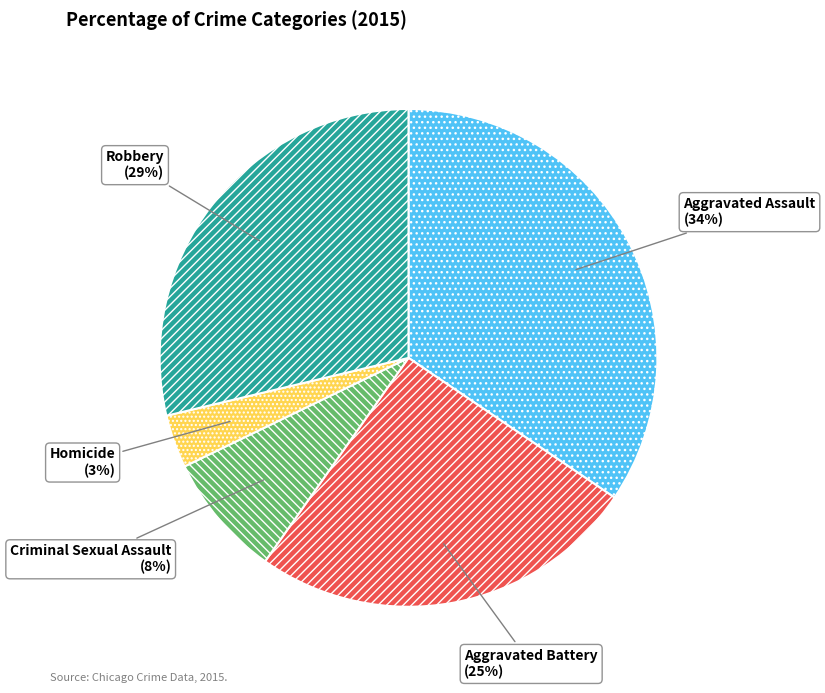

Combined, do Criminal Sexual Assault and Aggravated Assault account for over 50%?

No